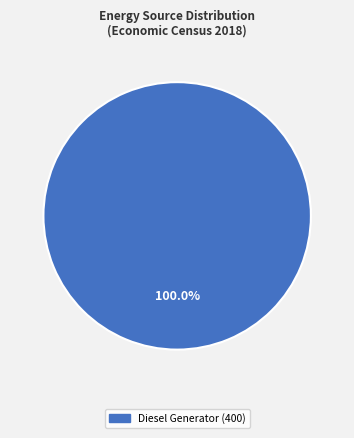

Is there any slice that represents more than half of the pie?

Yes